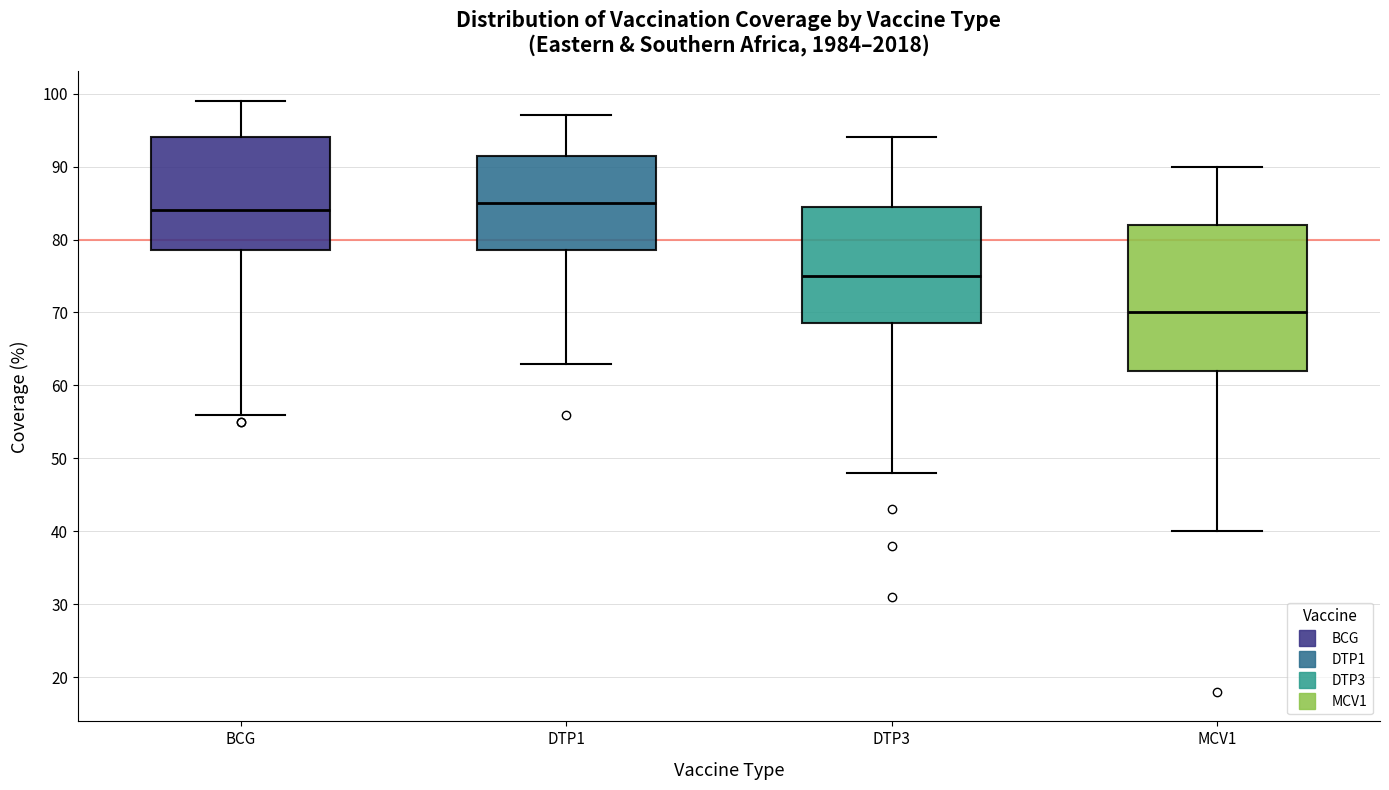

Where does the upper whisker of the box for MCV1 end on the y-axis? The values are not printed on the chart, so give them approximately, as read against the axis.

90